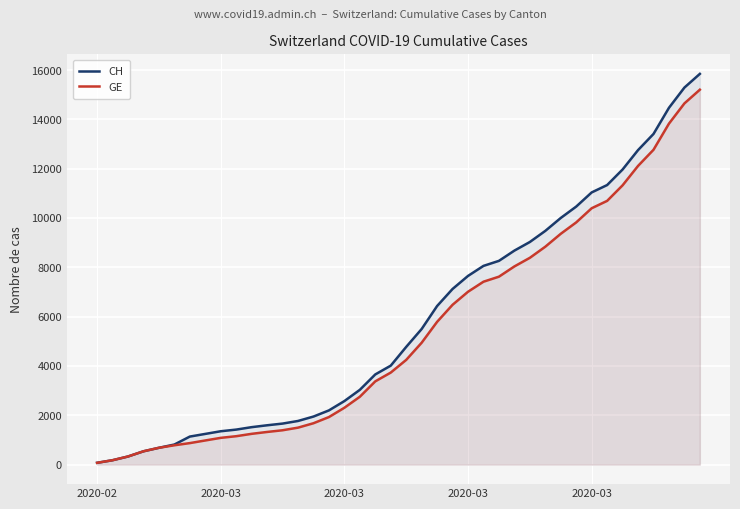

What is the sum of the GE values at 38 and 5?

15436